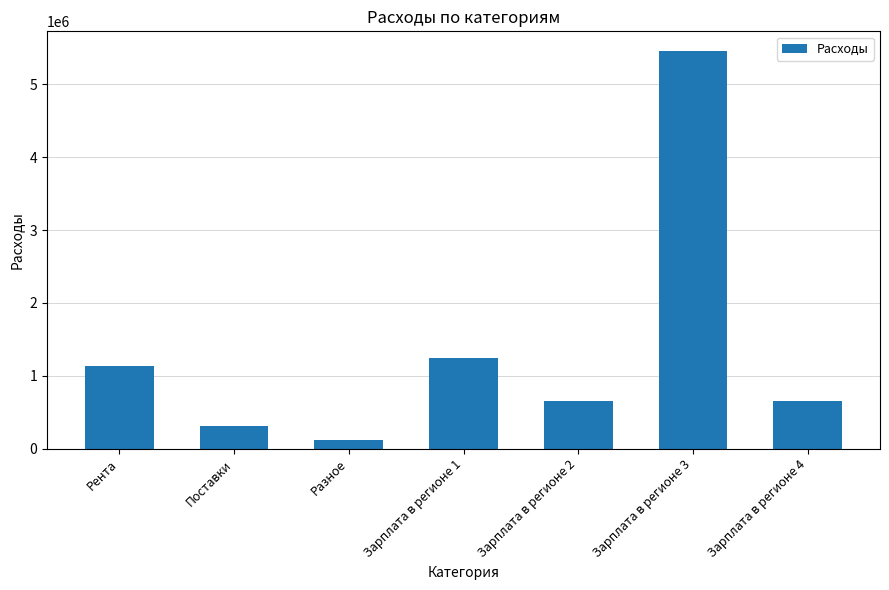

Is it true that the value at Поставки is 314214?

True